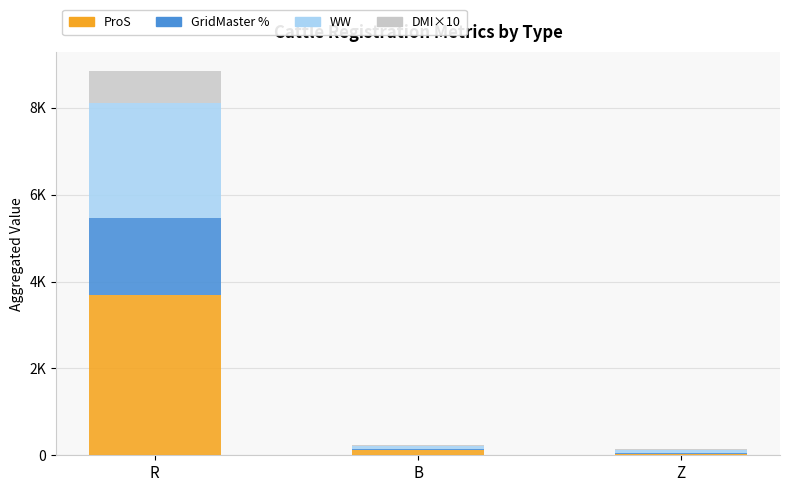

Are the bars horizontal?

No